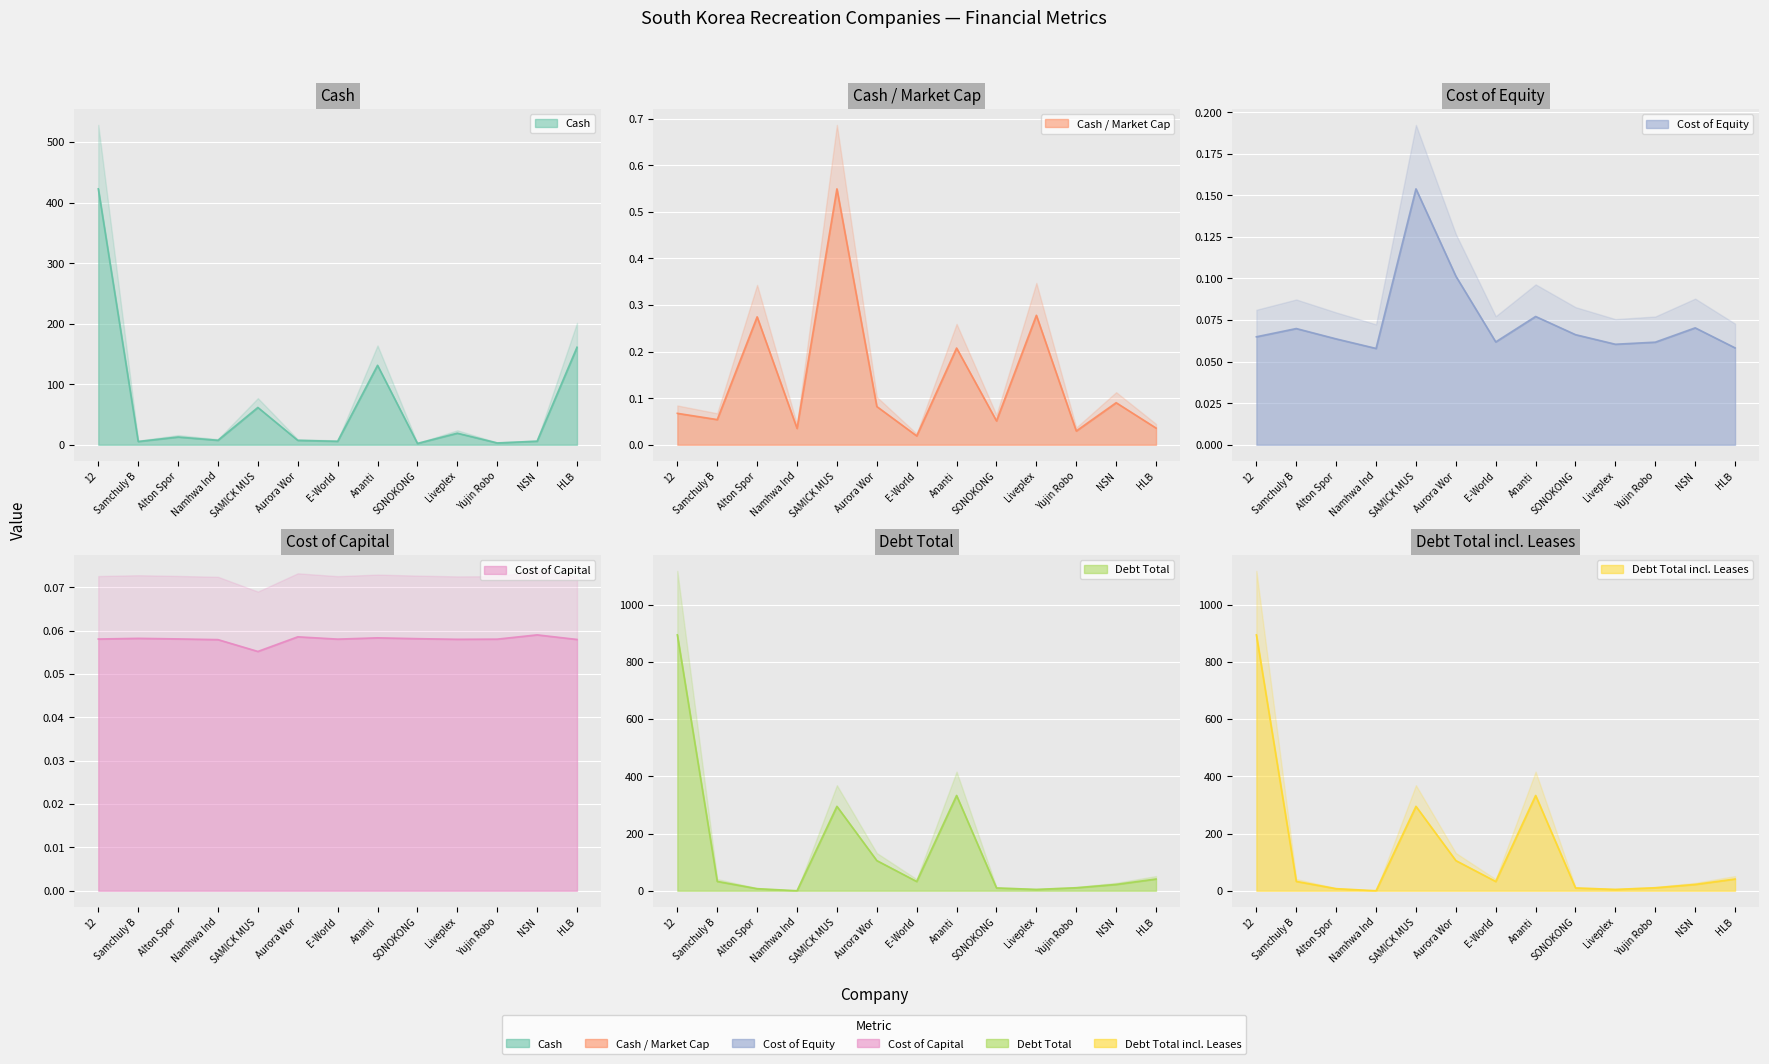

At which label is debt_total_inc_leases closest to 447?

Ananti